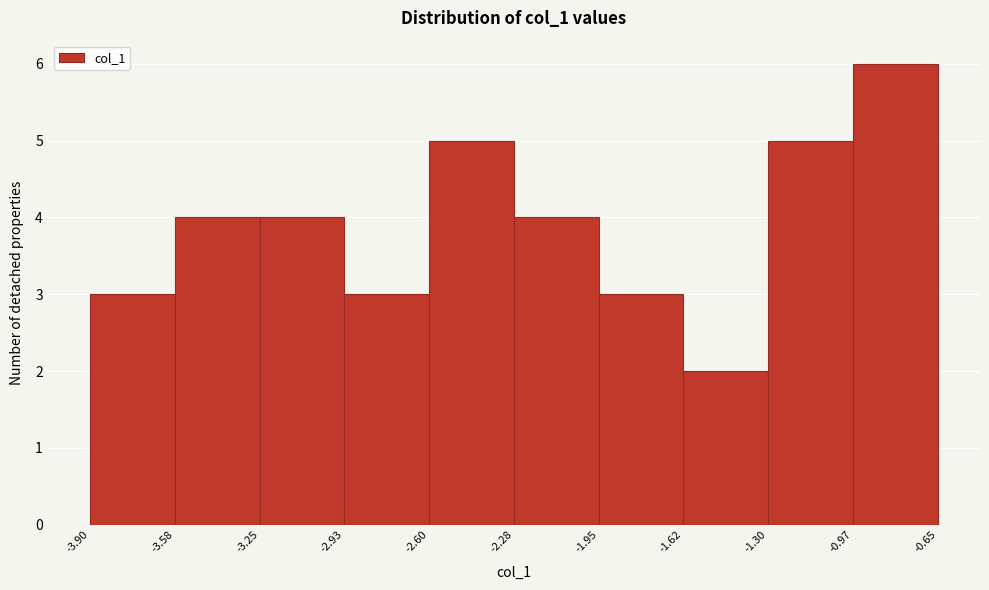

What is the height of the bar covering -2.60 to -2.28 on the x-axis? The values are not printed on the chart, so give them approximately, as read against the axis.

5